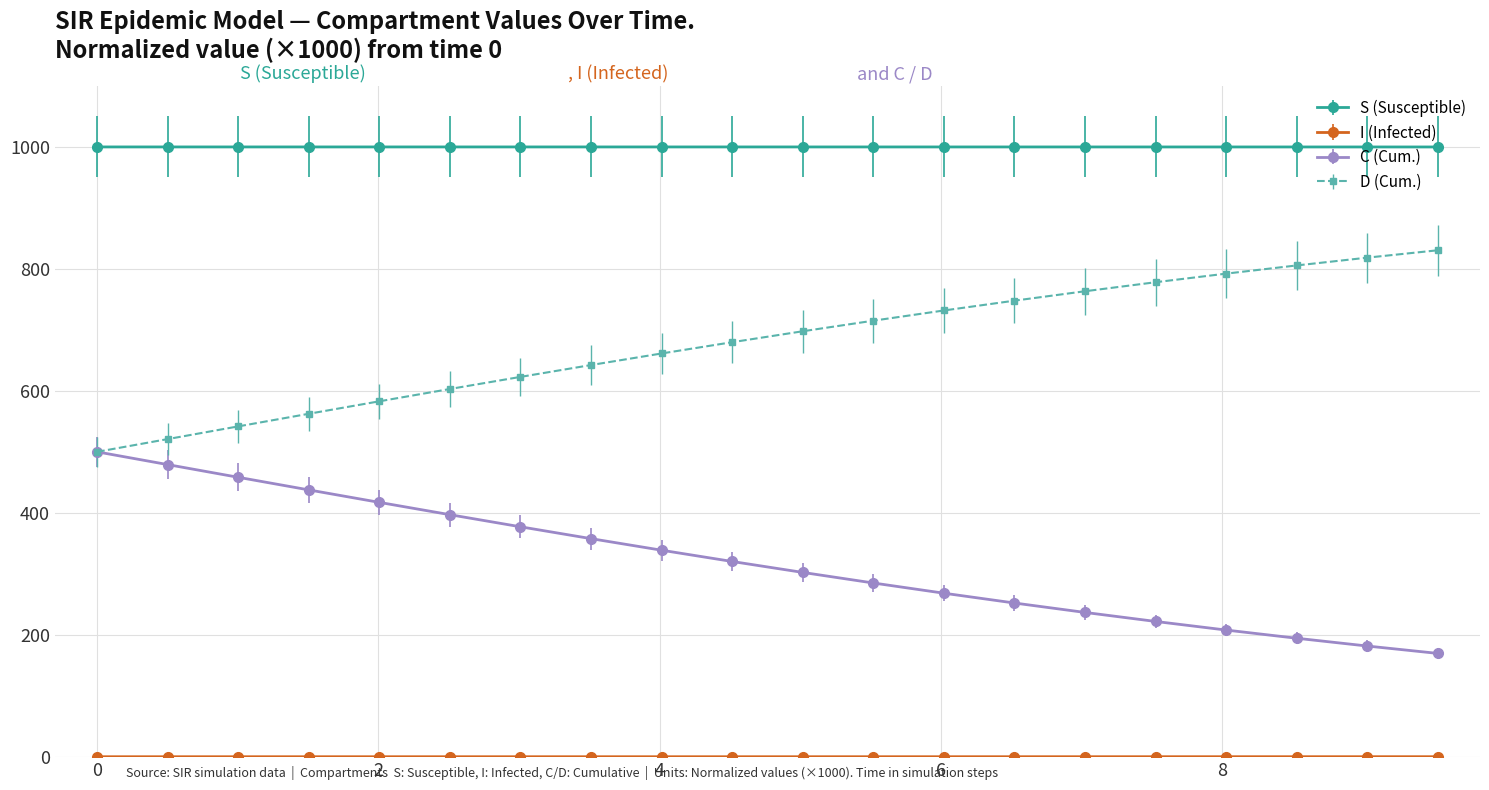

True or false: D (Cum.) and S (Susceptible) intersect in this chart.

False